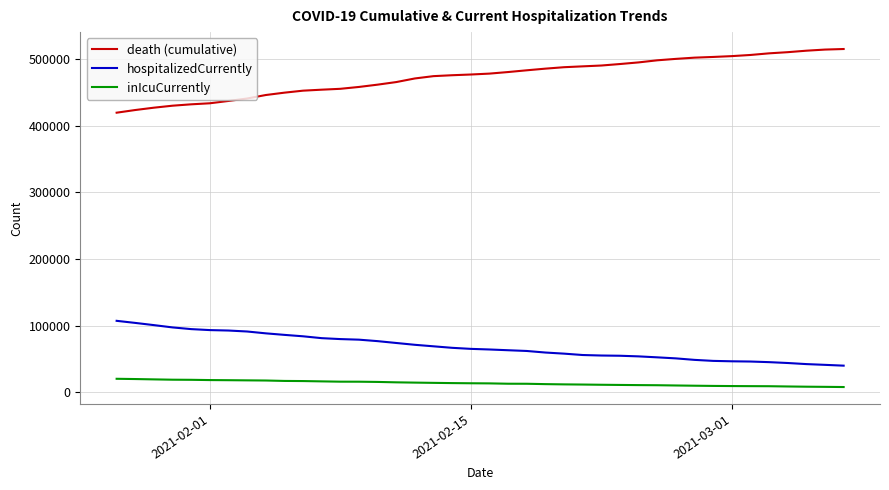

True or false: inIcuCurrently and death (cumulative) intersect in this chart.

False